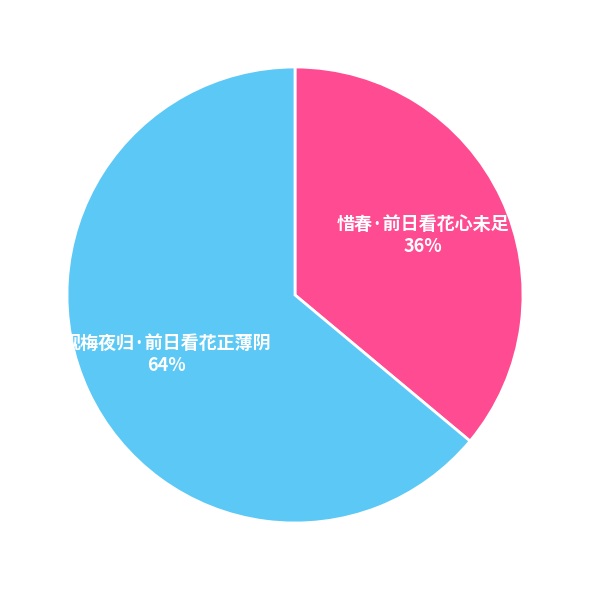

What is the majority slice?

观梅夜归·前日看花正薄阴